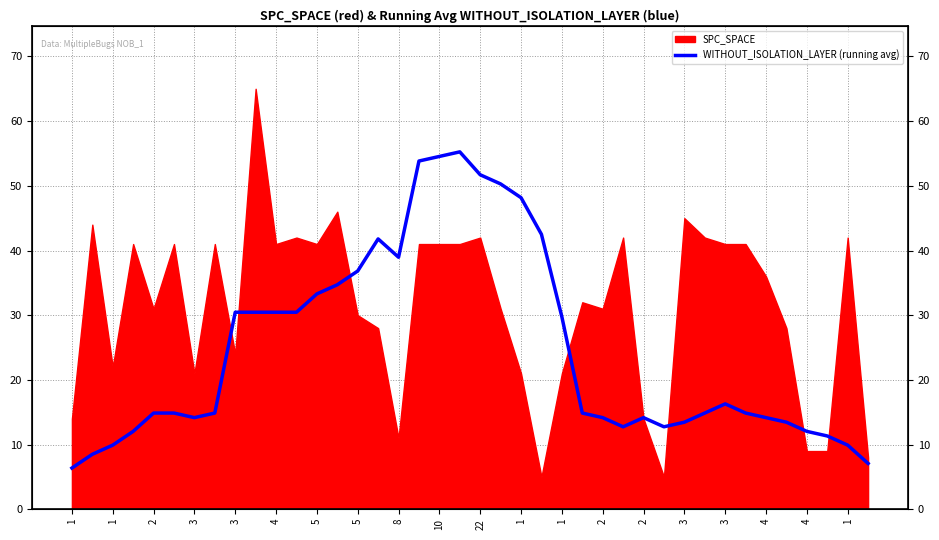

How many values exceed 14?

28